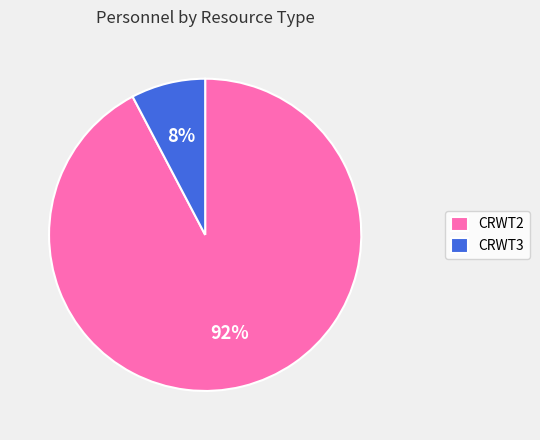

To the nearest percent, what is the average slice percentage?

50%